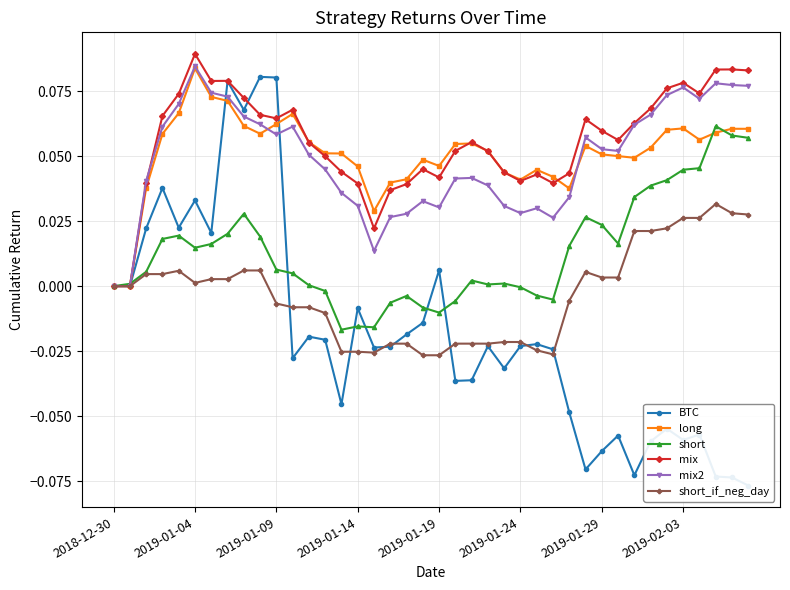

What is the label of the 24th point from the right?

16